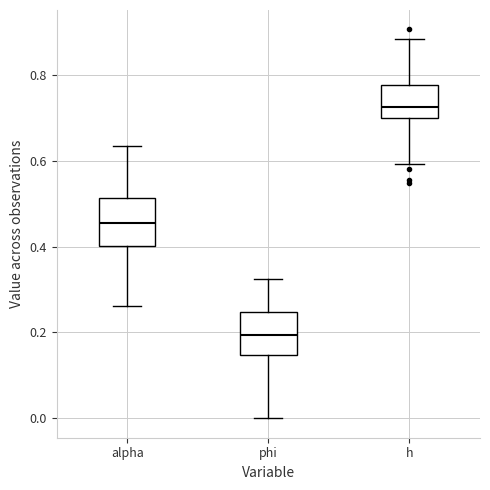

Where does the upper whisker of the box for h end on the y-axis? The values are not printed on the chart, so give them approximately, as read against the axis.

0.88